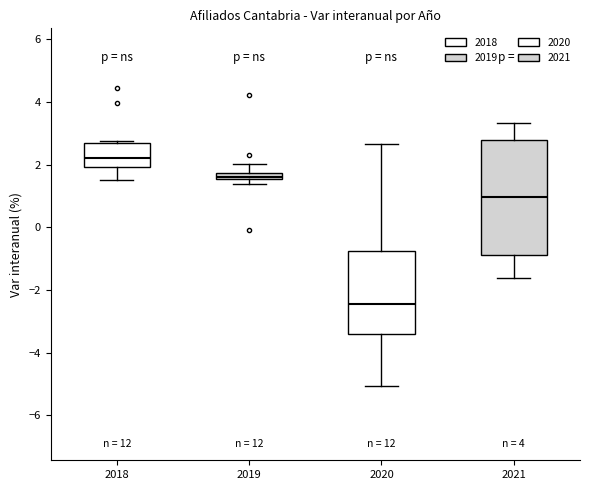

Which box is the tallest, from its lower edge to its upper edge?

2021